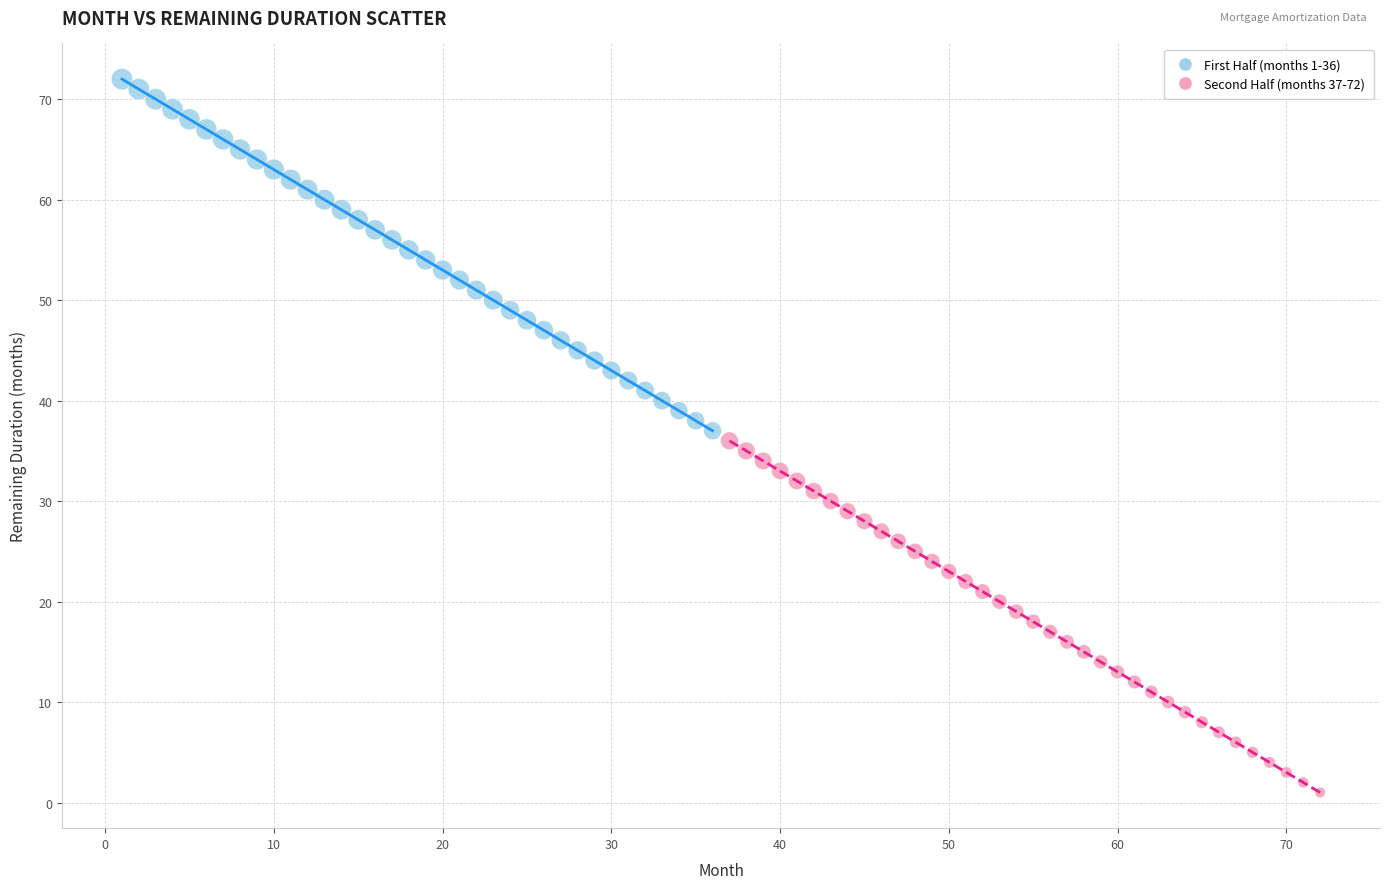

Which series reaches the minimum Y coordinate?

Second Half (months 37-72)